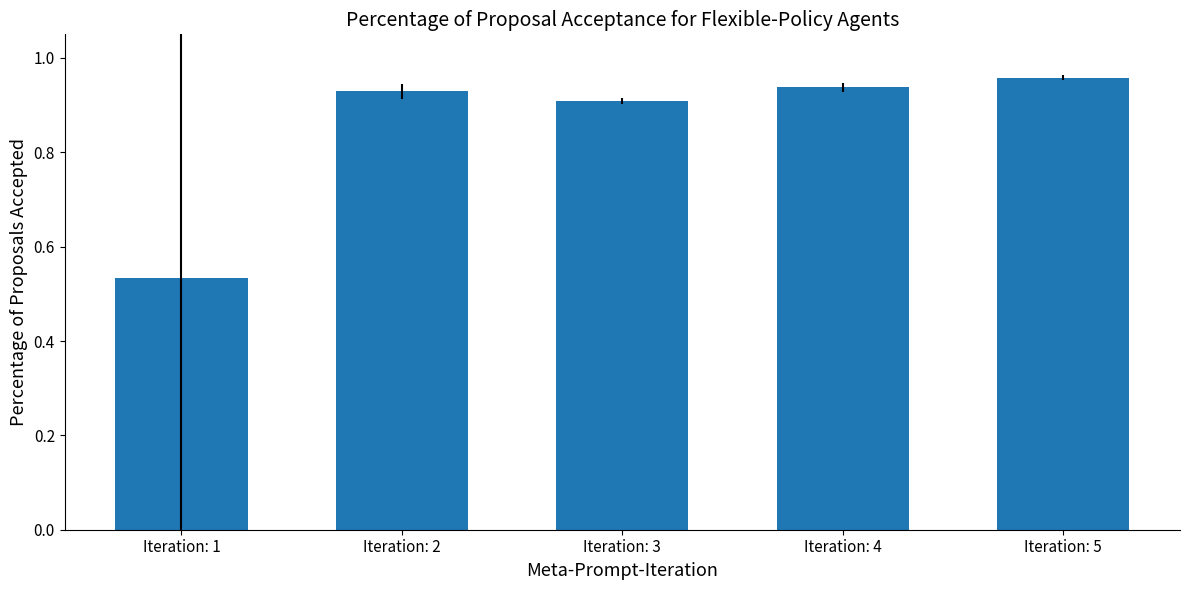

The chart shows a value of 0.3 at Iteration: 4. True or false?

False